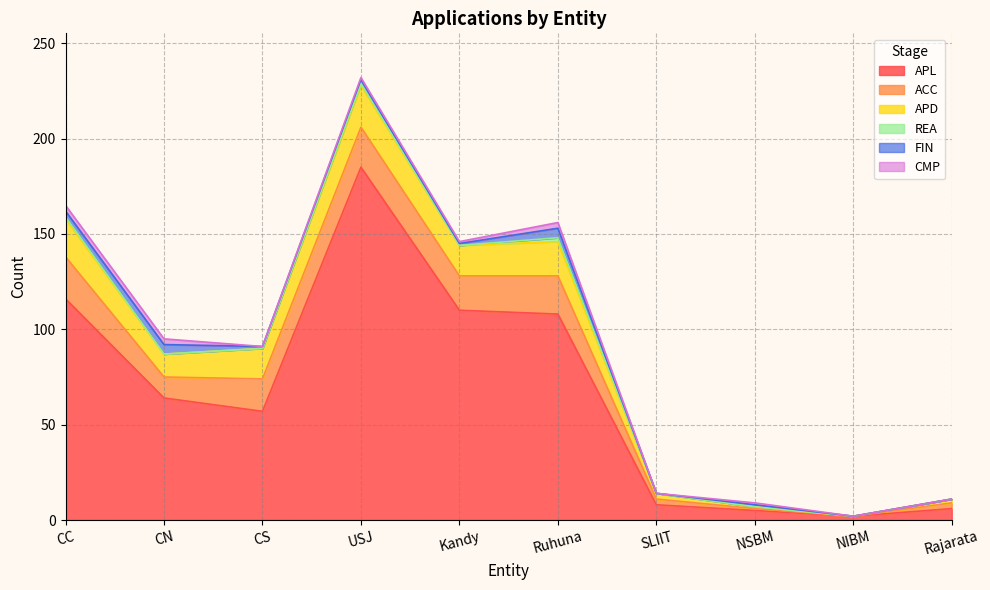

What is the difference between the APL values at CS and CC?

59